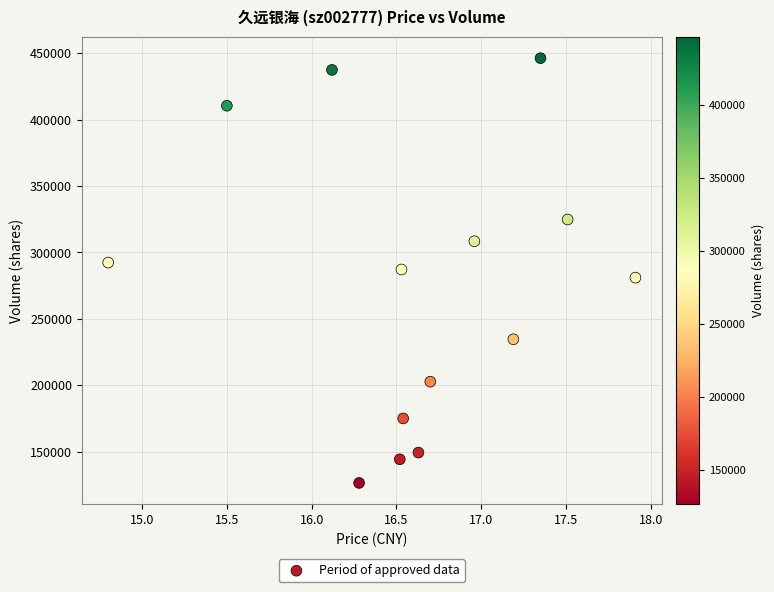

What is the range of Y values (max minus min)?

319752